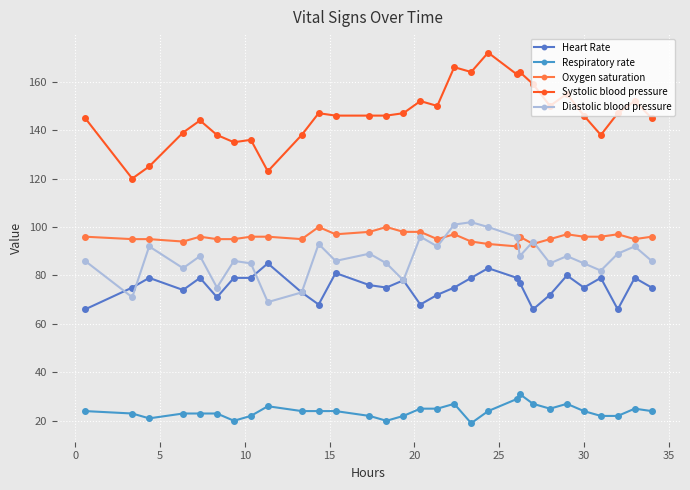

Which series has the widest spread of values?

Systolic blood pressure